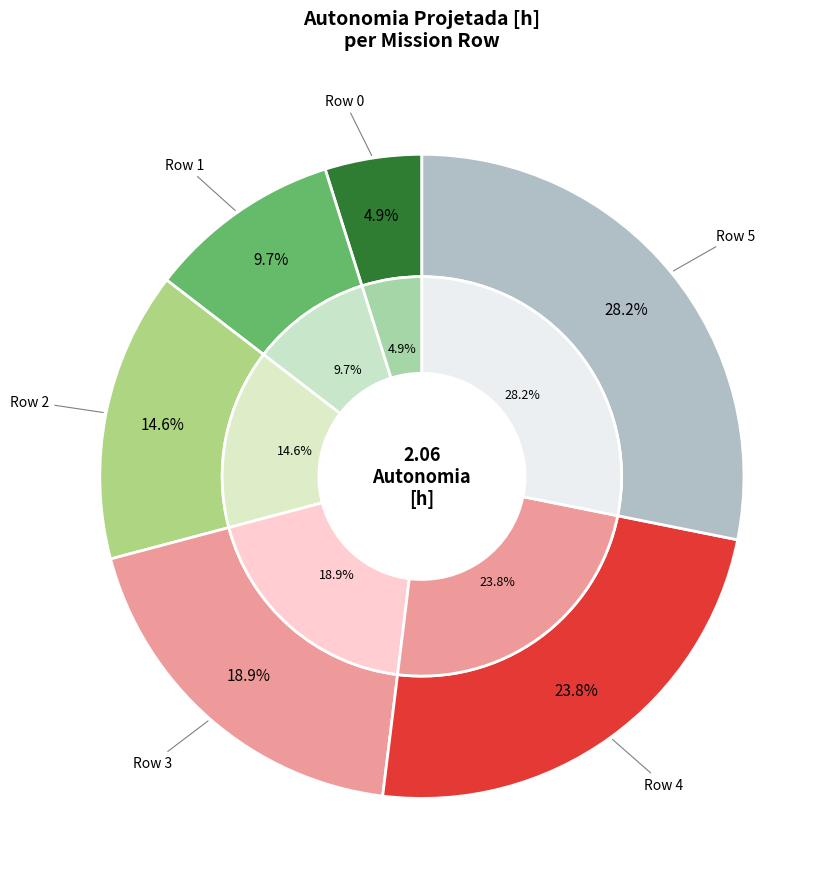

What percentage is the 5 slice, to the nearest percent?

28%